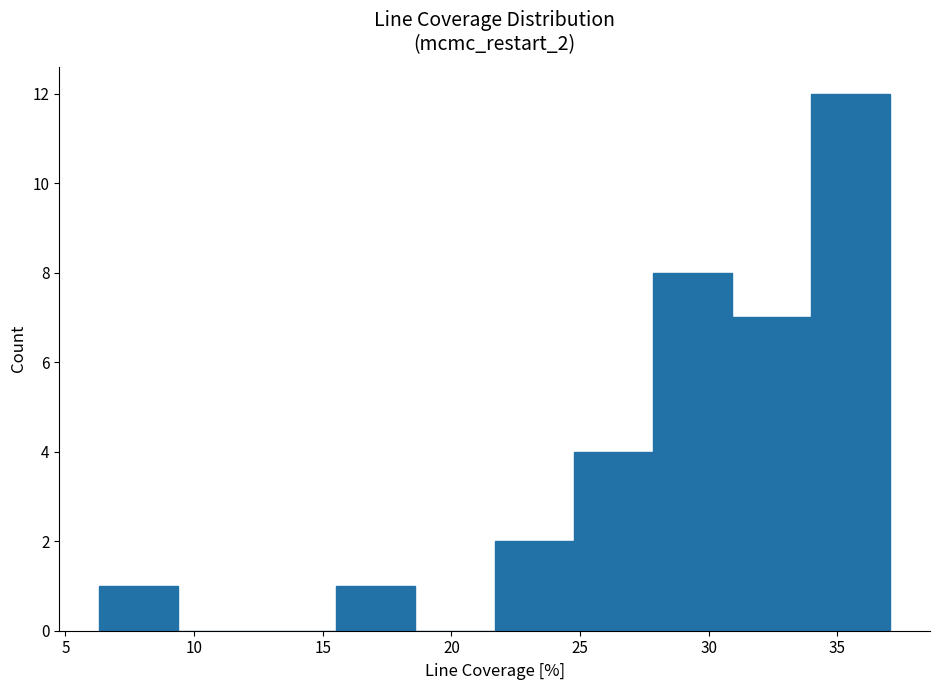

Reading left to right, transcribe this chart: for each bar, give the range it covers on the x-axis and its height. Neither the bar edges nor the heights are printed on the chart, so give them approximately, as read against the axes.

6.5 to 9.5: 1
9.5 to 12.5: 0
12.5 to 15.5: 0
15.5 to 18.5: 1
18.5 to 21.5: 0
21.5 to 25.0: 2
25.0 to 28.0: 4
28.0 to 31.0: 8
31.0 to 34.0: 7
34.0 to 37.0: 12